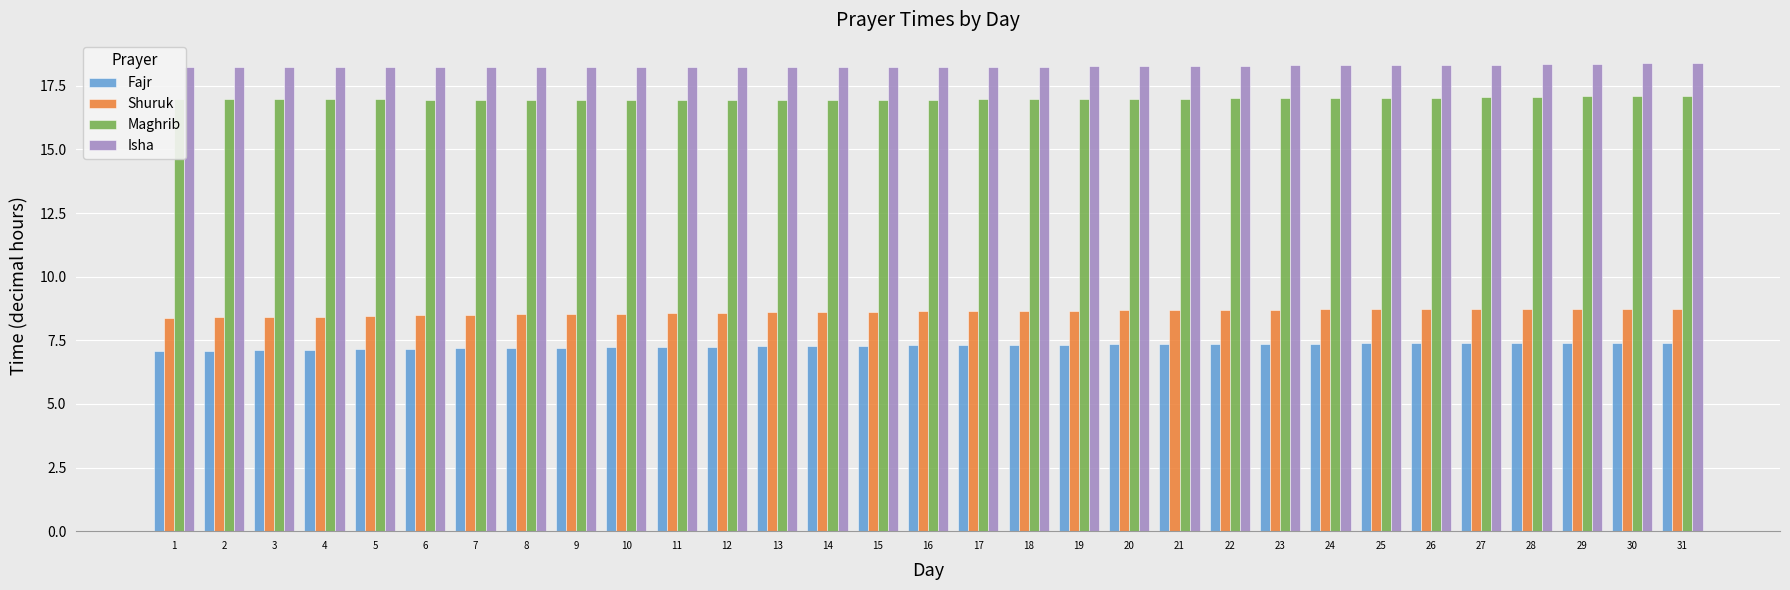

Is it true that Fajr equals 7.1 at 2?

True